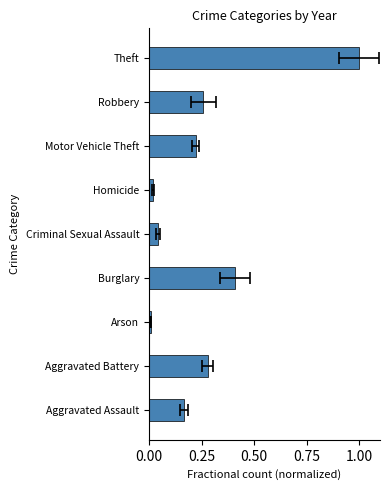

Which has a higher value, Robbery or Homicide?

Robbery